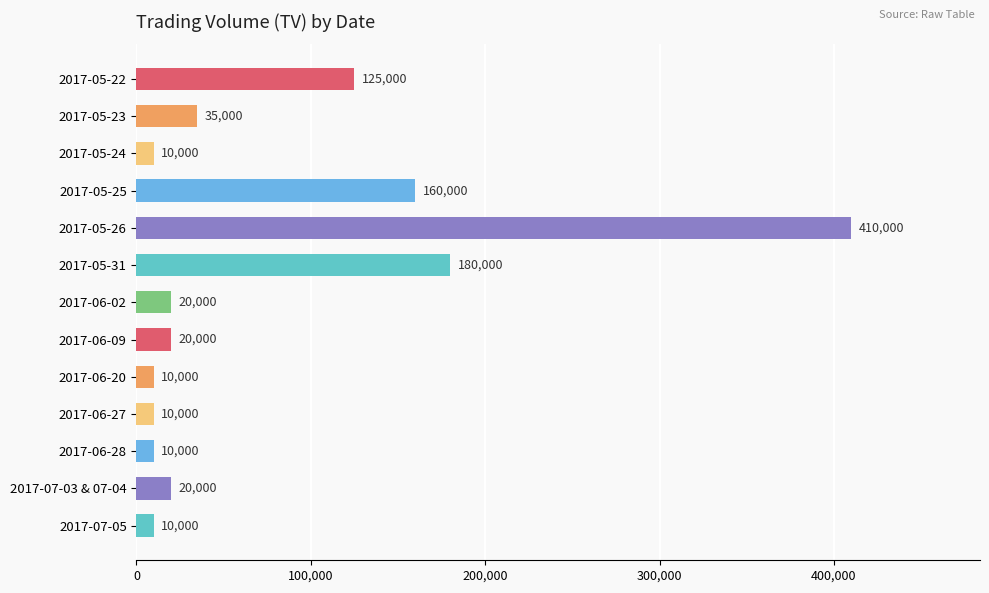

What is the difference between the maximum and minimum values?

400000